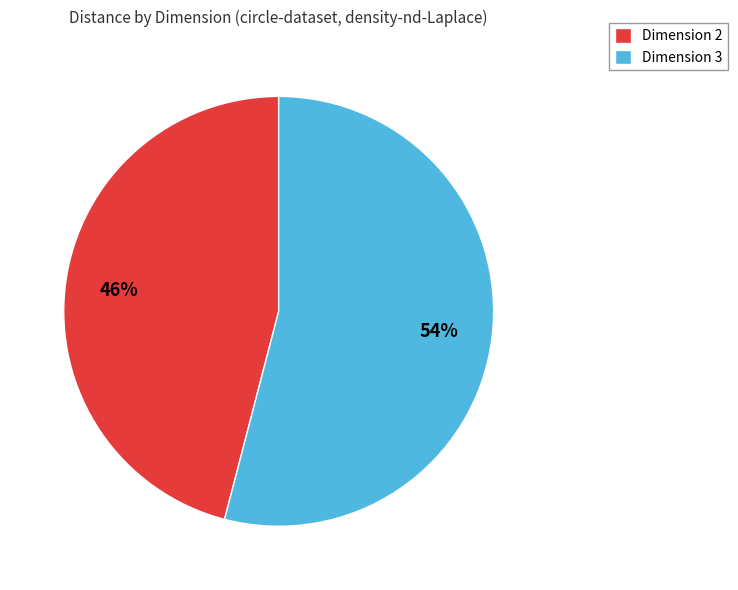

To the nearest percent, what is the average slice percentage?

50%